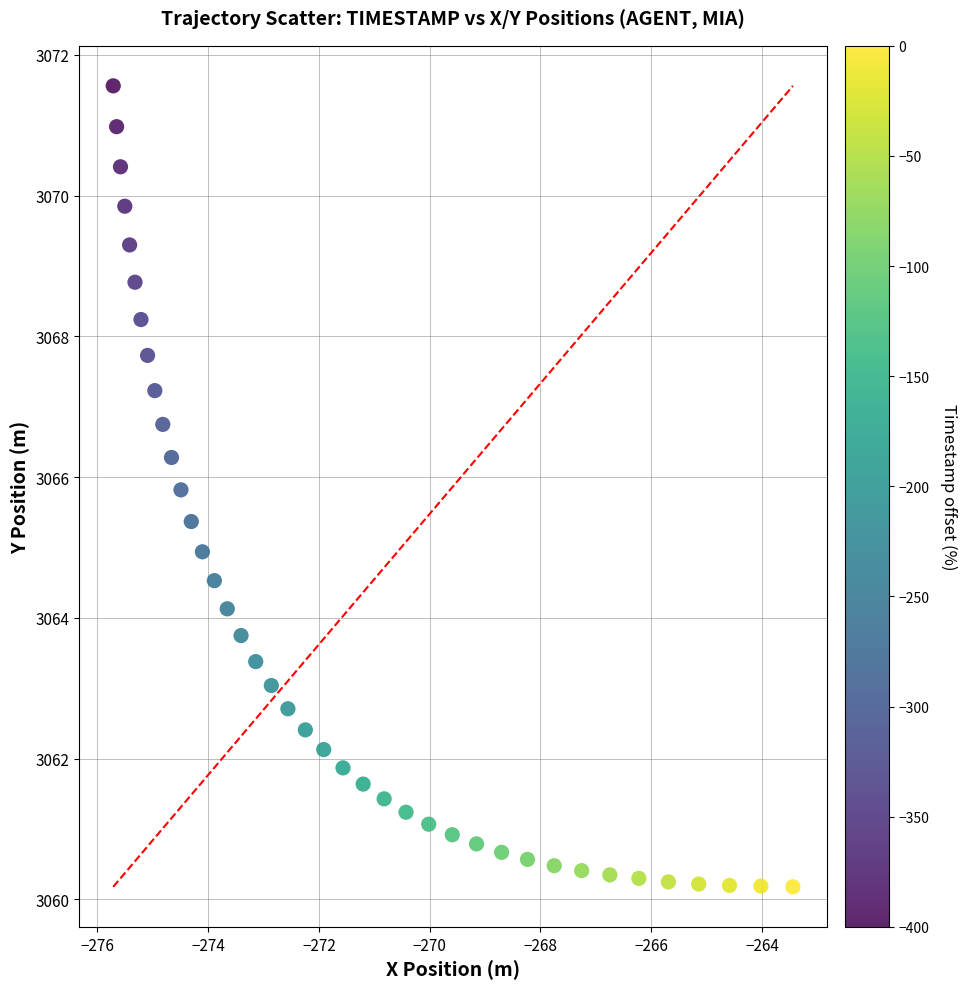

What is the range of Y values (max minus min)?

11.4